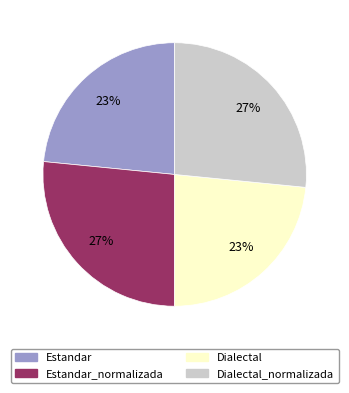

Between Estandar_normalizada and Estandar, which is larger?

Estandar_normalizada